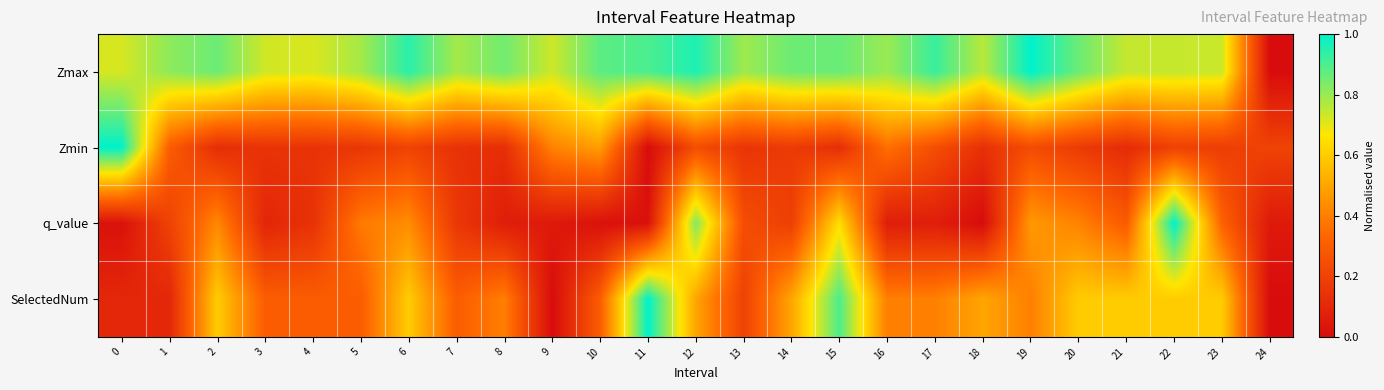

Rank the series at 17 from lowest to highest value.

q_value, Zmin, SelectedNum, Zmax